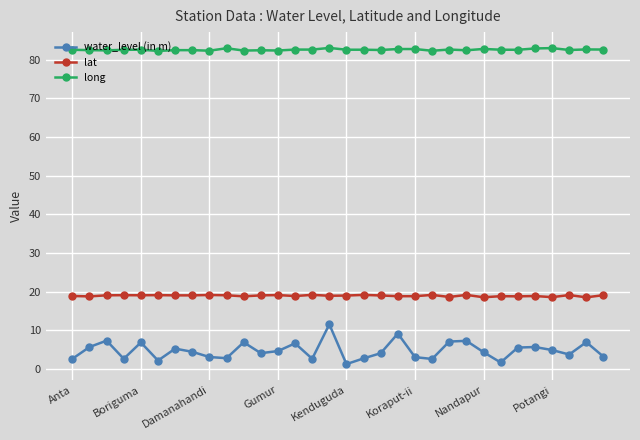

What is the difference between the maximum and minimum values in the water_level (in m) series?

10.3